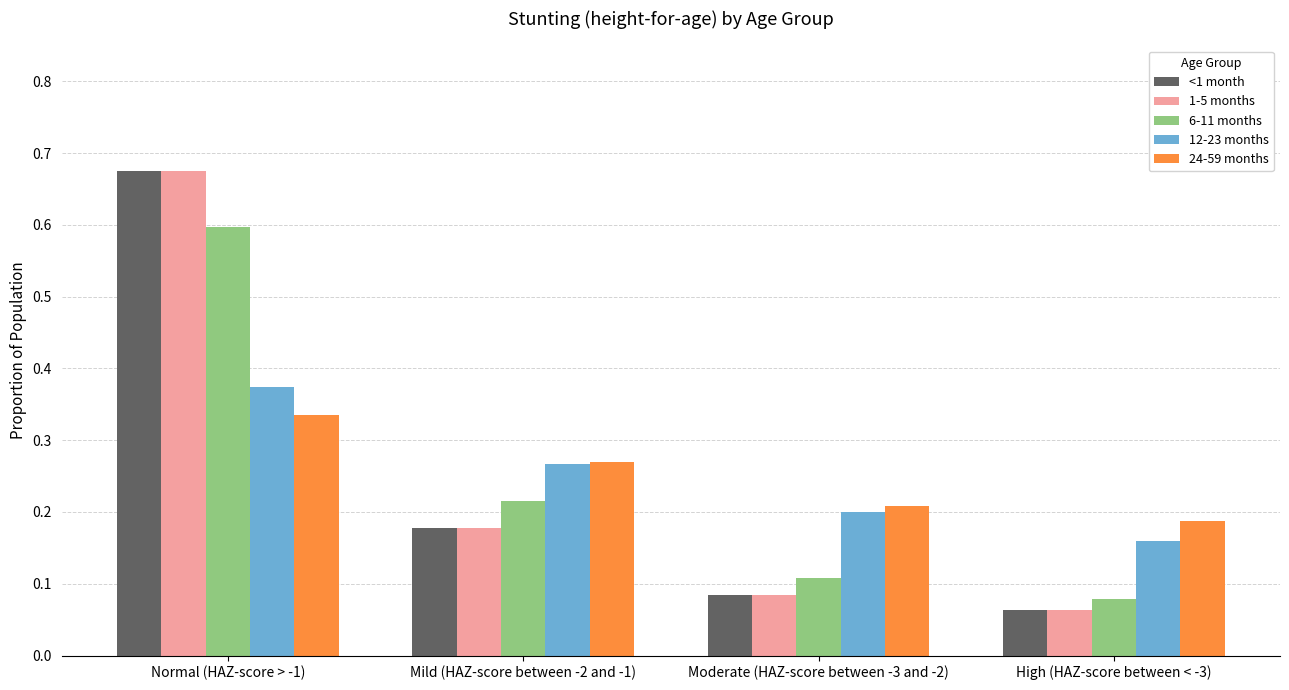

What is the difference between the maximum and minimum values in the 1-5 months series?

0.6